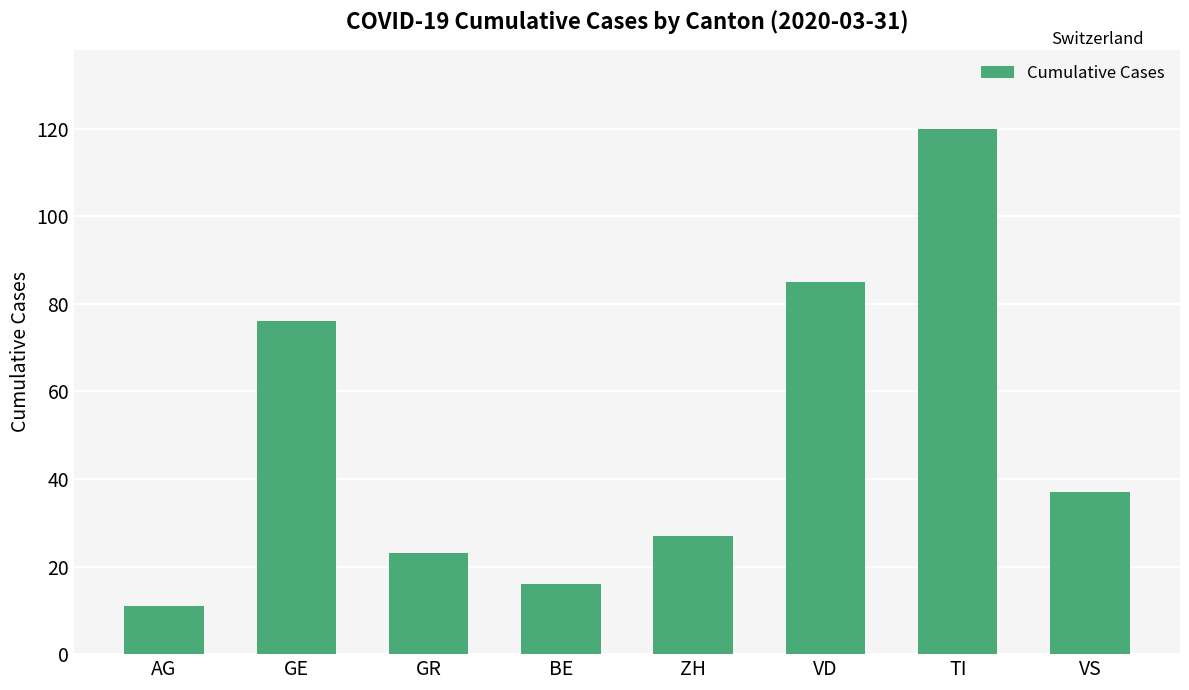

Reading left to right, list all the values displayed in this chart.

AG=11	GE=76	GR=23	BE=16	ZH=27	VD=85	TI=120	VS=37